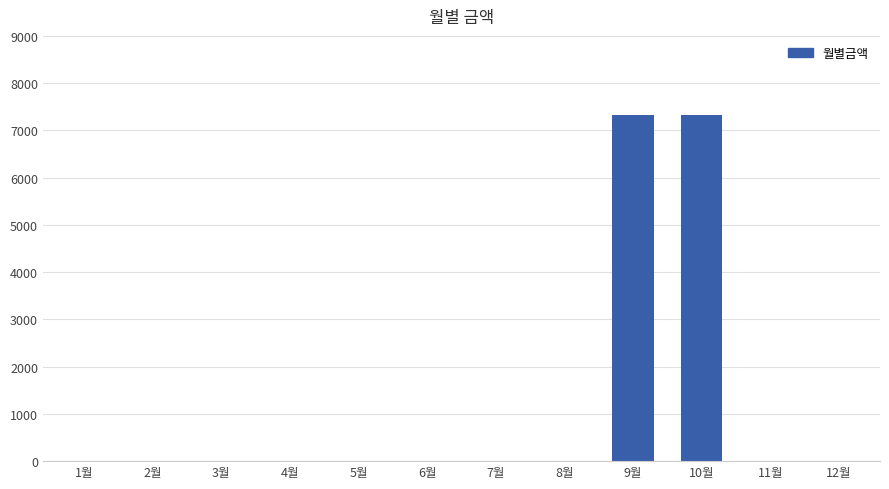

Is it true that the value at 1월 is -4078?

False